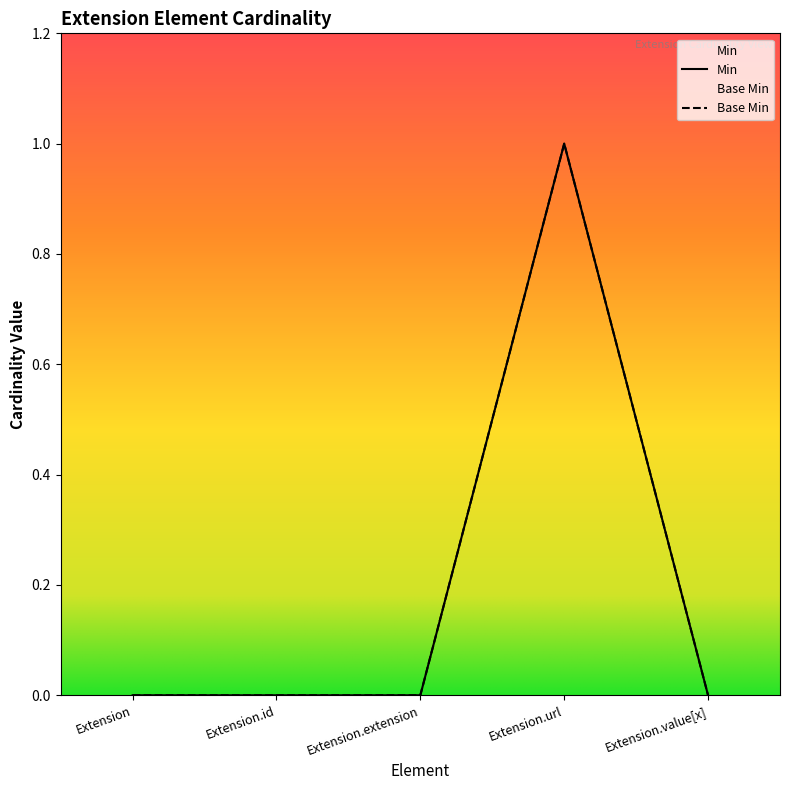

What is the label of the 2nd point from the left?

Extension.id